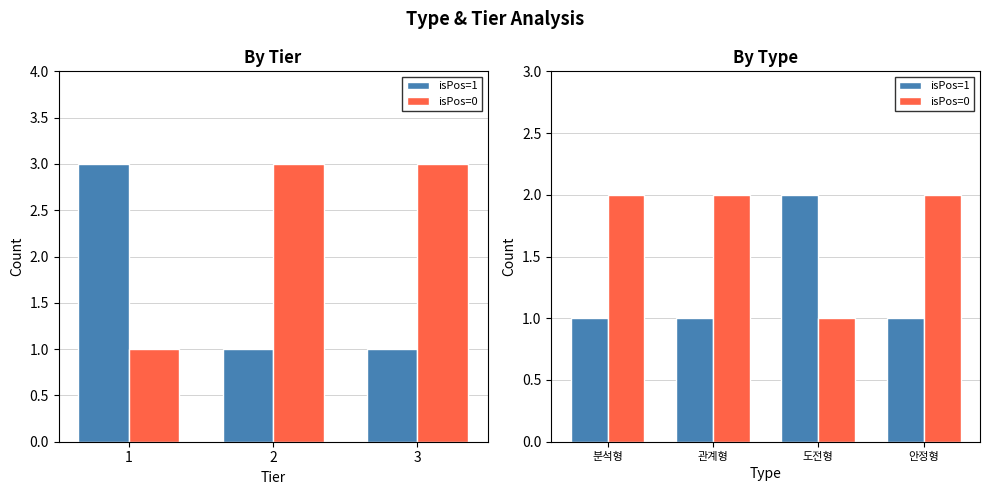

What is the value of the isPos=0 bar at the 2nd from the left?

2